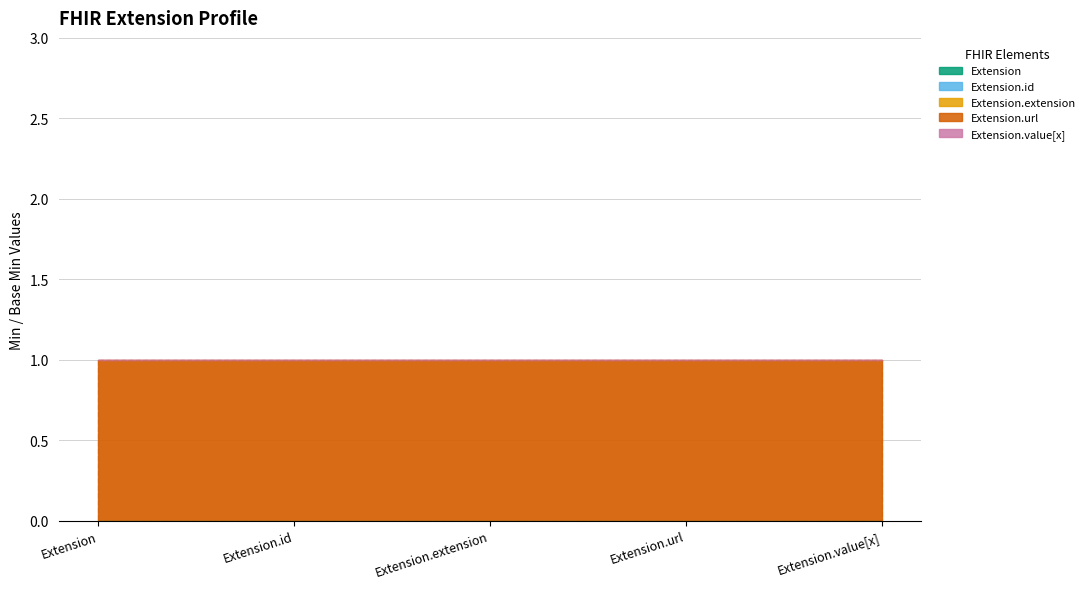

What is the label of the 2nd point from the right?

Extension.url